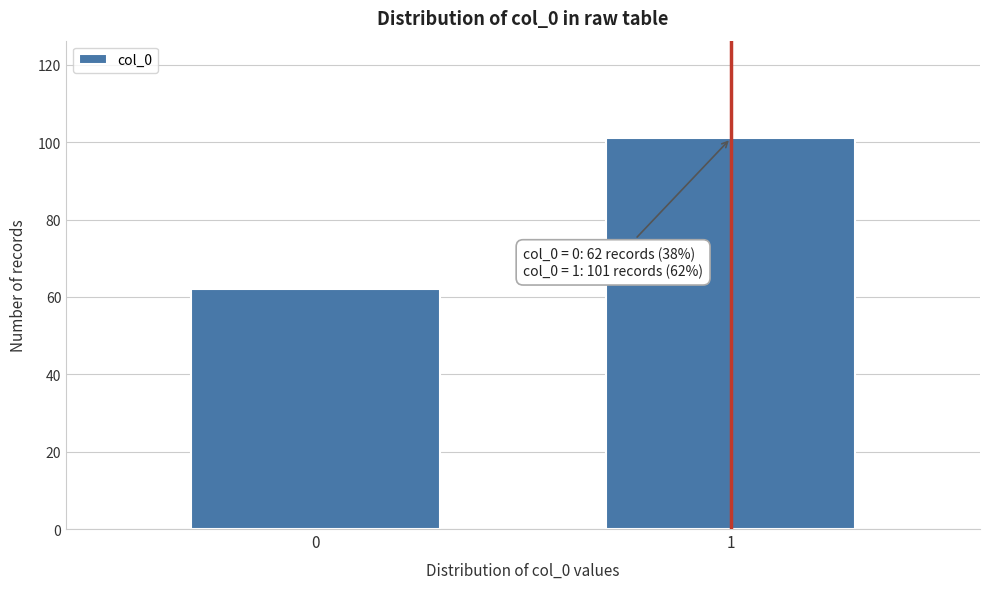

Reading left to right, extract all data points from this chart.

62	101